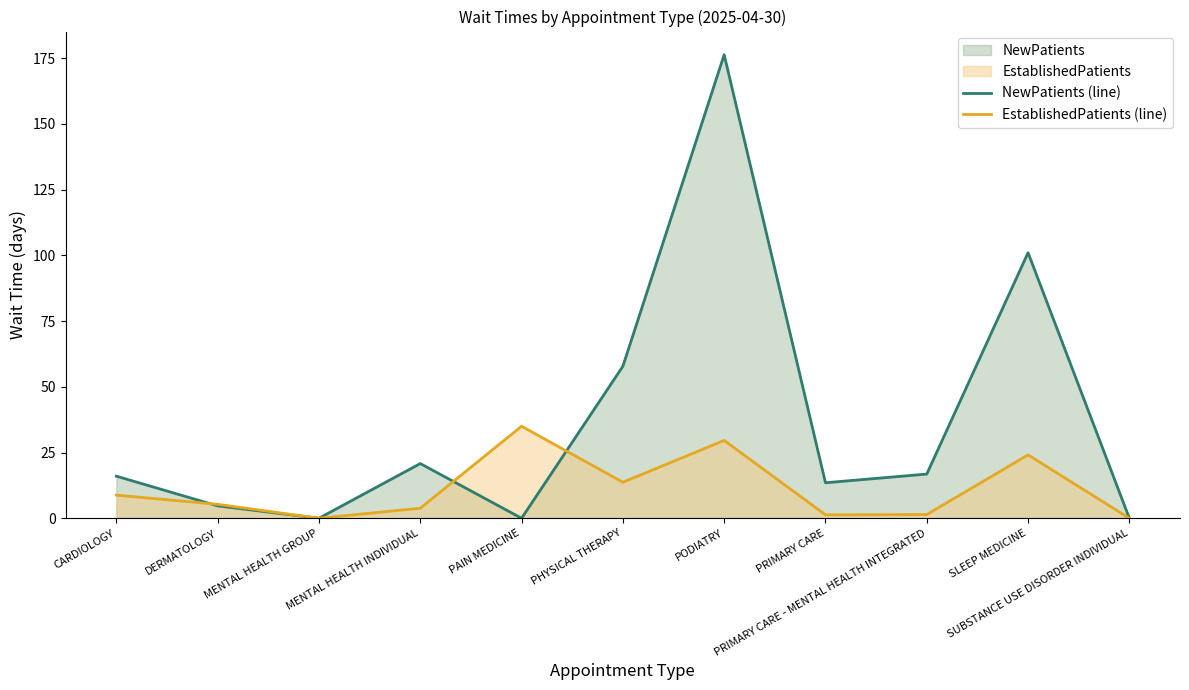

Which series has the largest total across all categories?

NewPatients (line)